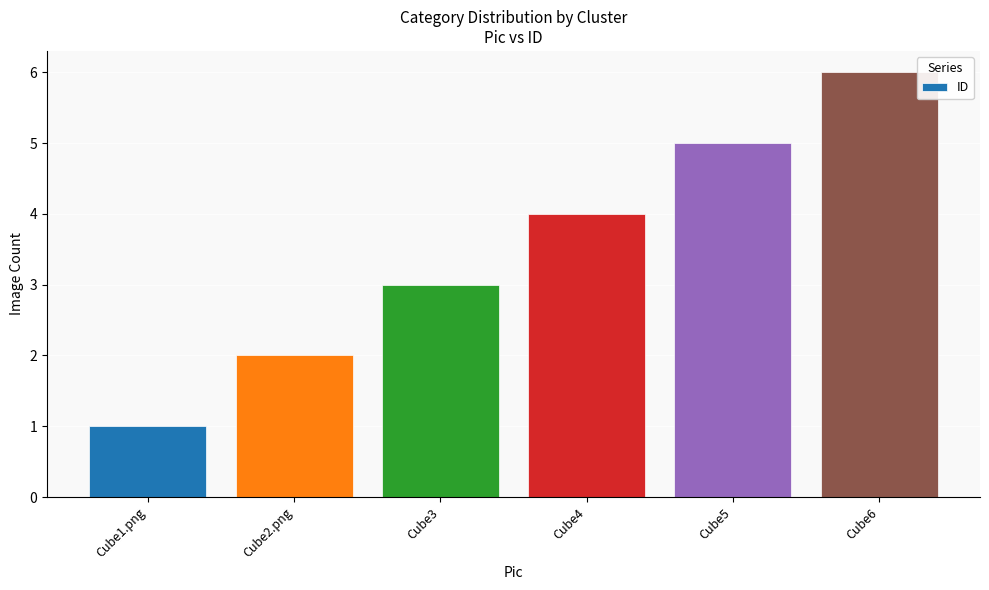

Reading right to left, transcribe all the data shown in this chart.

Cube6=6	Cube5=5	Cube4=4	Cube3=3	Cube2.png=2	Cube1.png=1